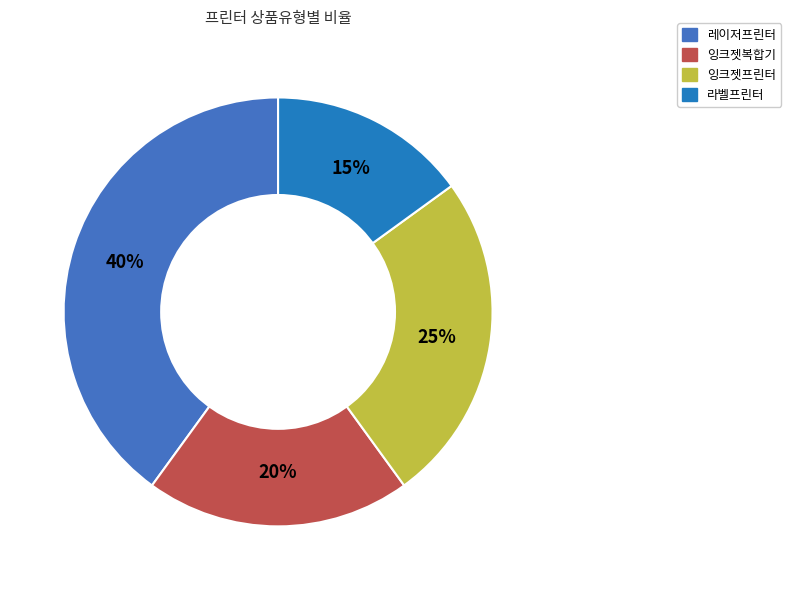

True or false: 레이저프린터 accounts for 54% of the total.

False